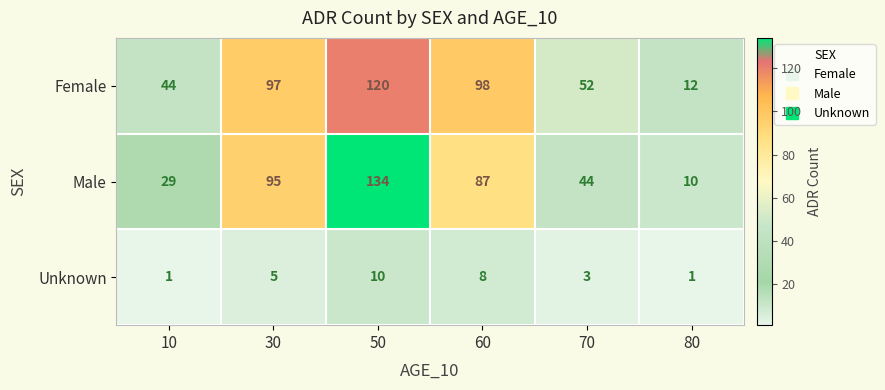

True or false: Male has a value of 44 at 70.

True